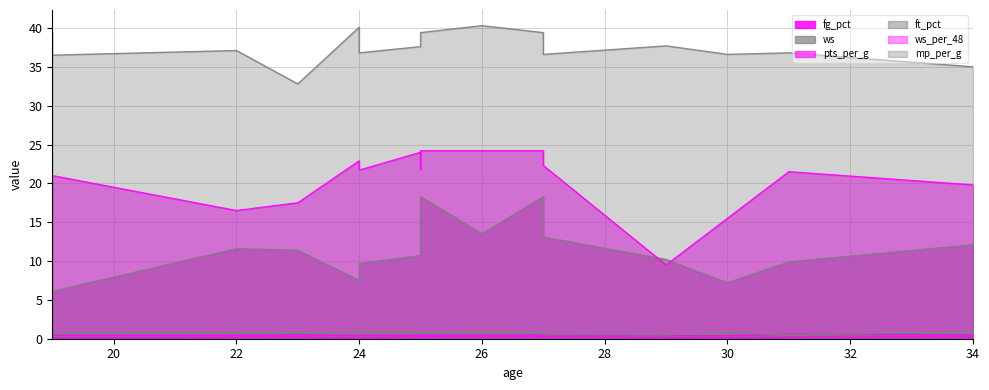

What is the approximate value of ws at 24?

7.5